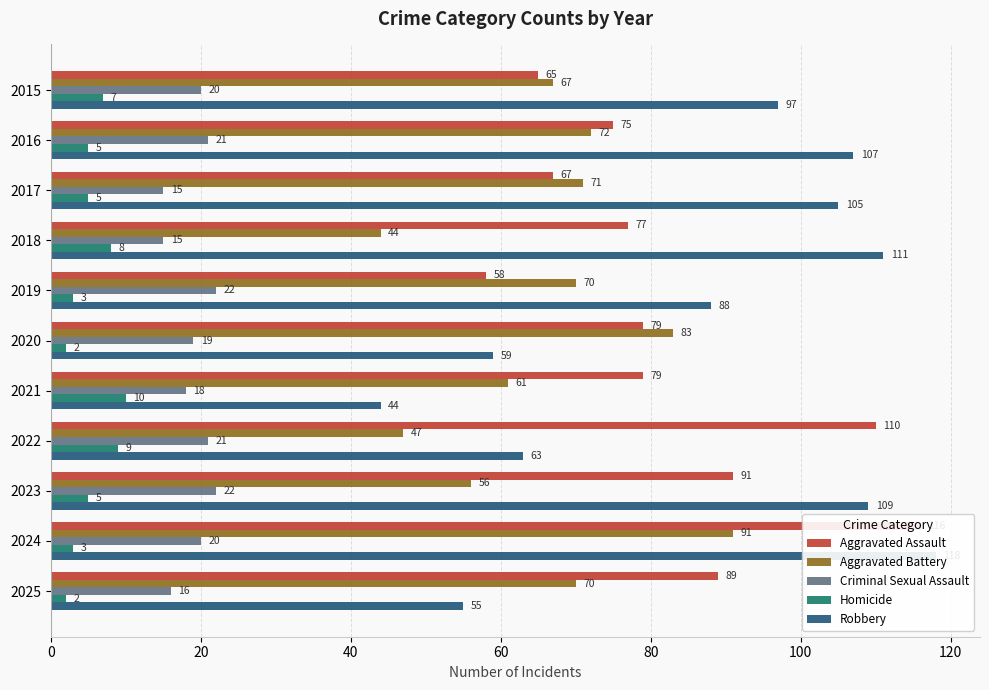

What is the sum of all Aggravated Assault values?

906